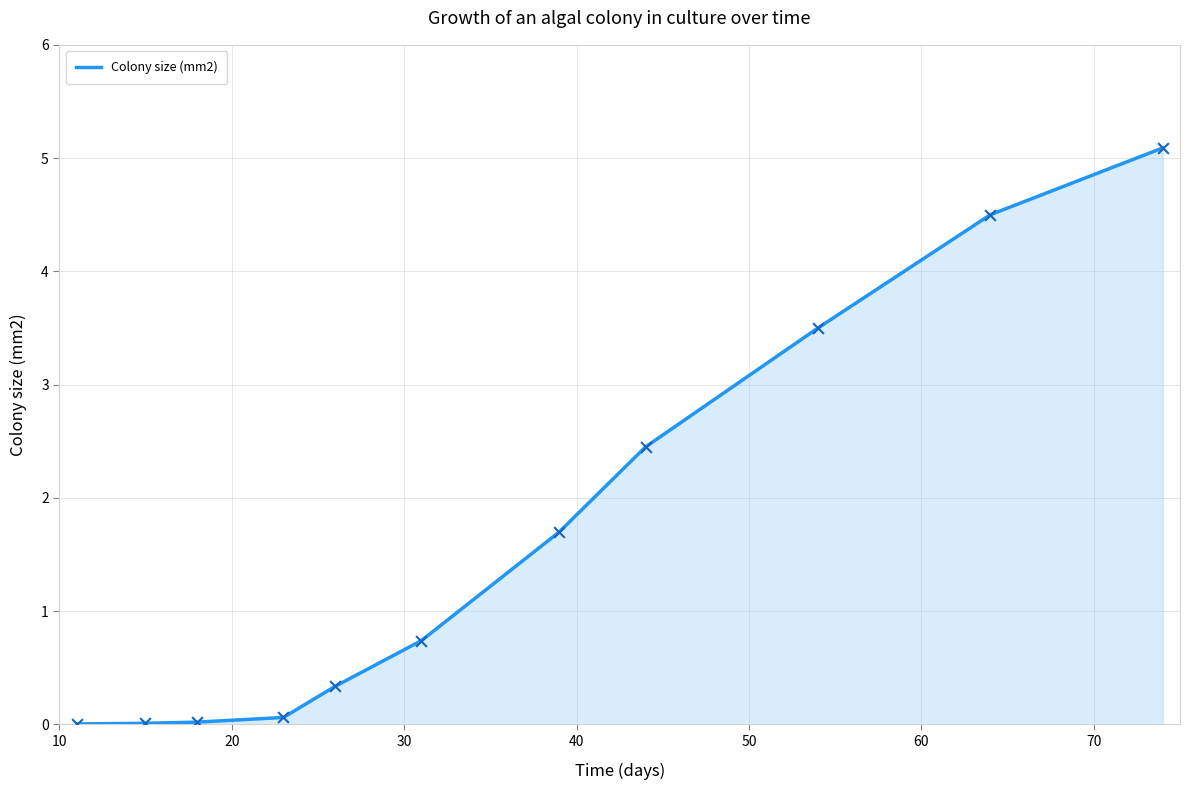

What is the greatest value displayed?

5.1